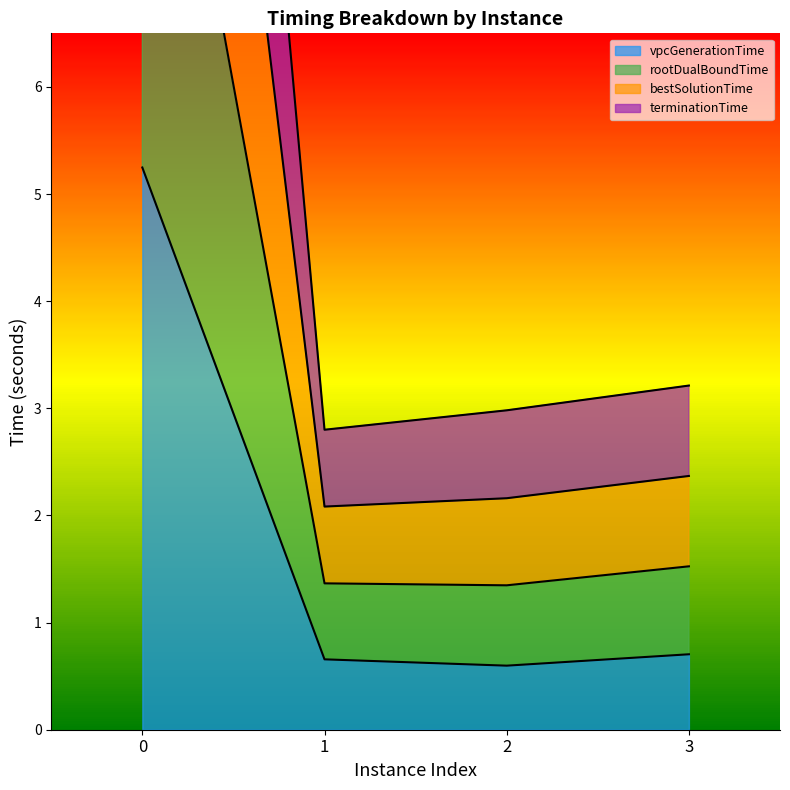

Where is the first local minimum for rootDualBoundTime?

1